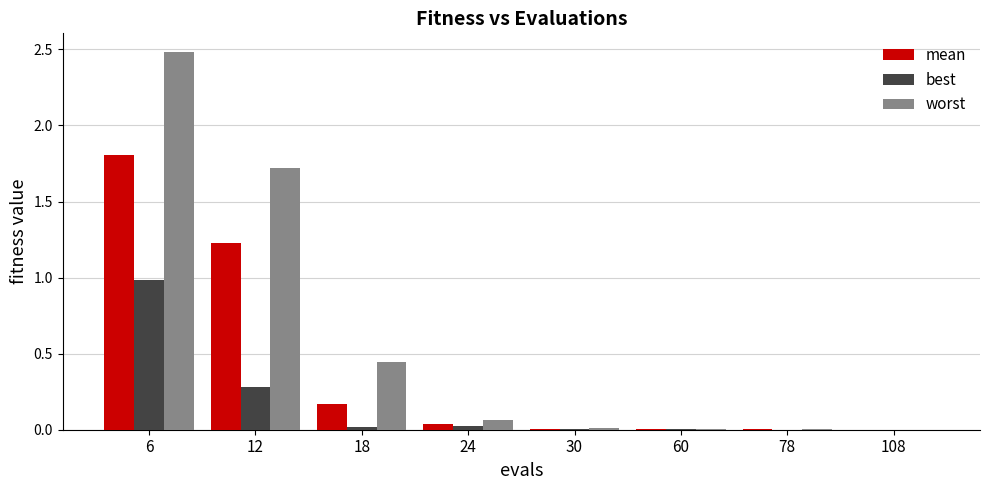

Which series has the widest spread of values?

worst